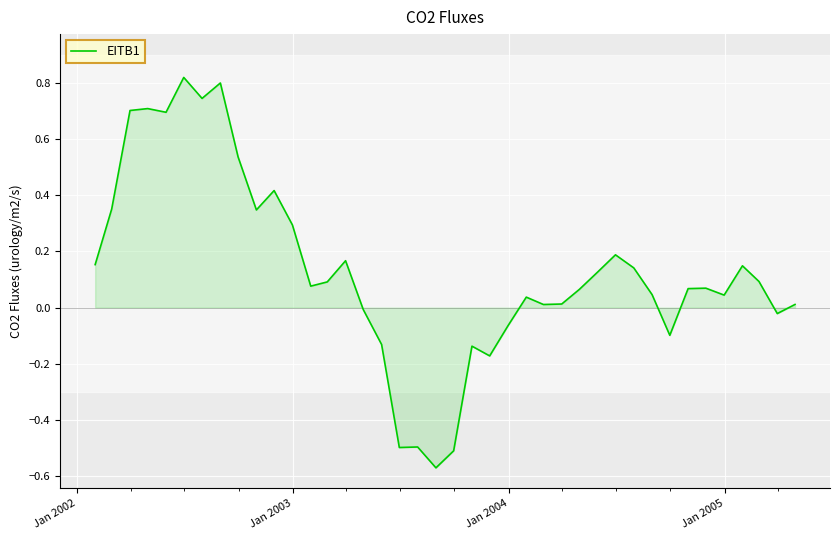

How many values exceed 0?

29